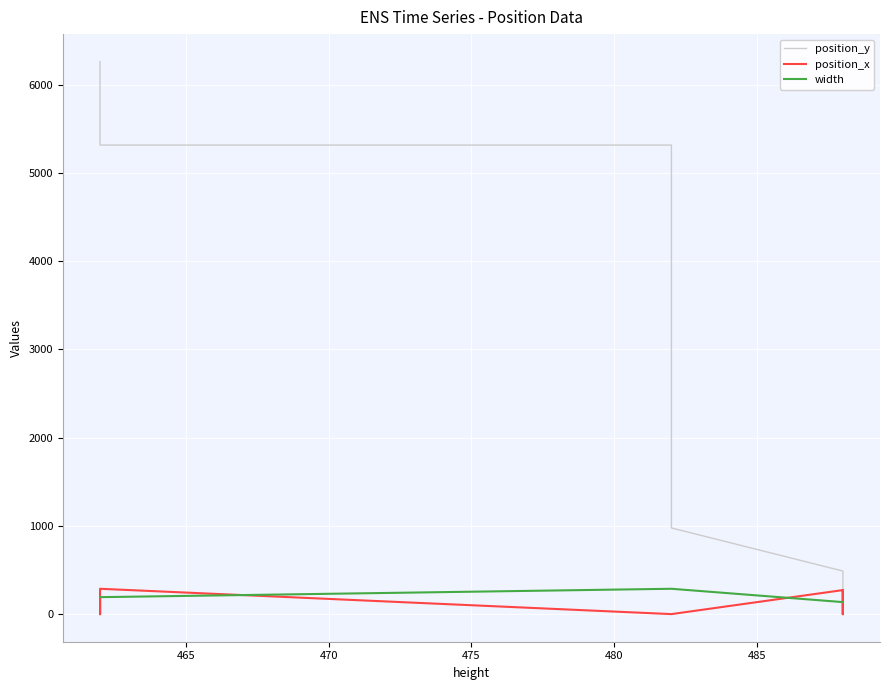

What is the difference between the maximum and second lowest values in the width series?

151